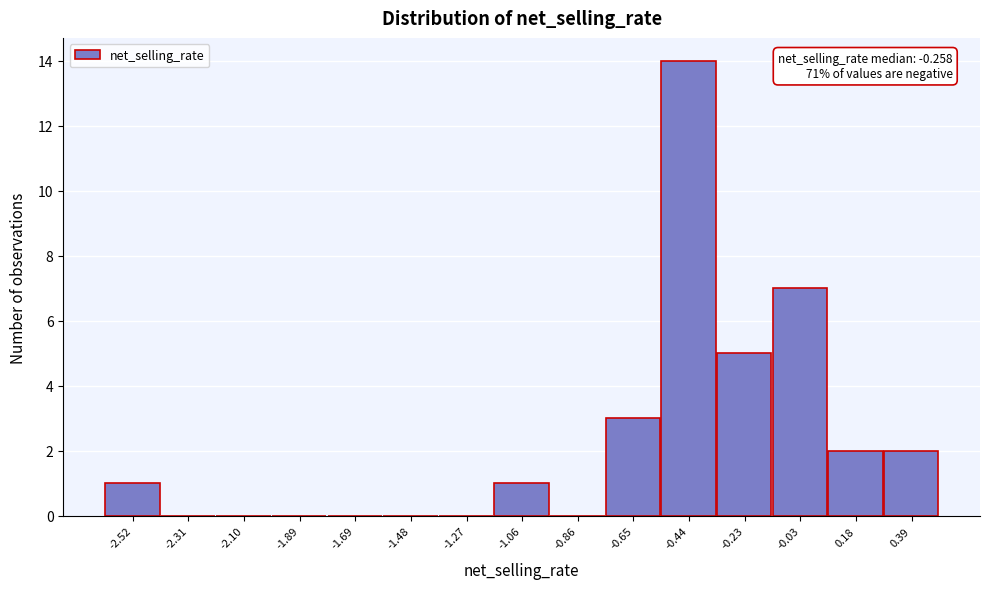

Reading left to right, what are all the values shown in this chart?

-2.52=1	-2.31=0	-2.10=0	-1.89=0	-1.69=0	-1.48=0	-1.27=0	-1.06=1	-0.86=0	-0.65=3	-0.44=14	-0.23=5	-0.03=7	0.18=2	0.39=2